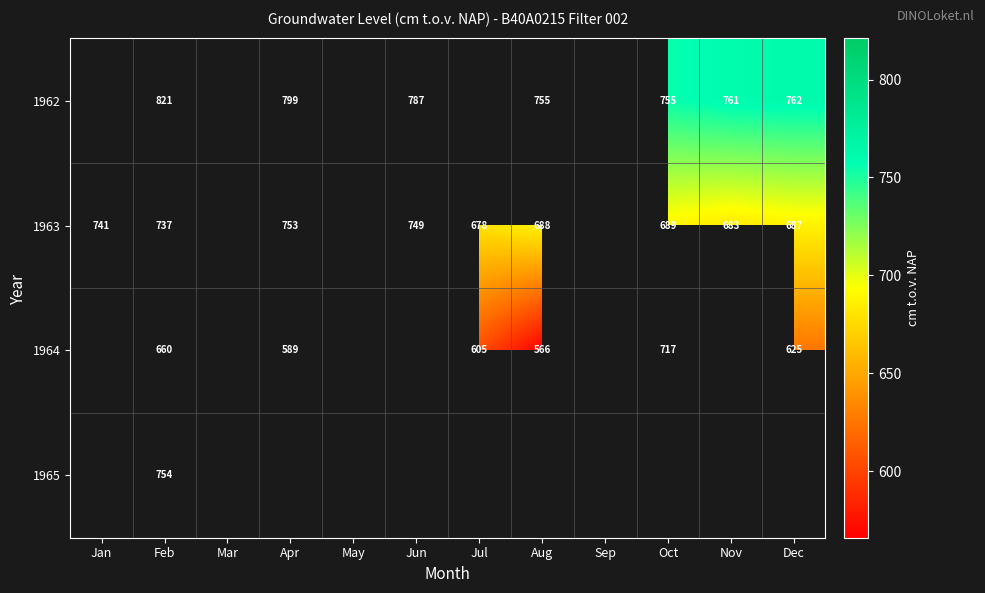

Which has a higher value, May or Aug?

Aug